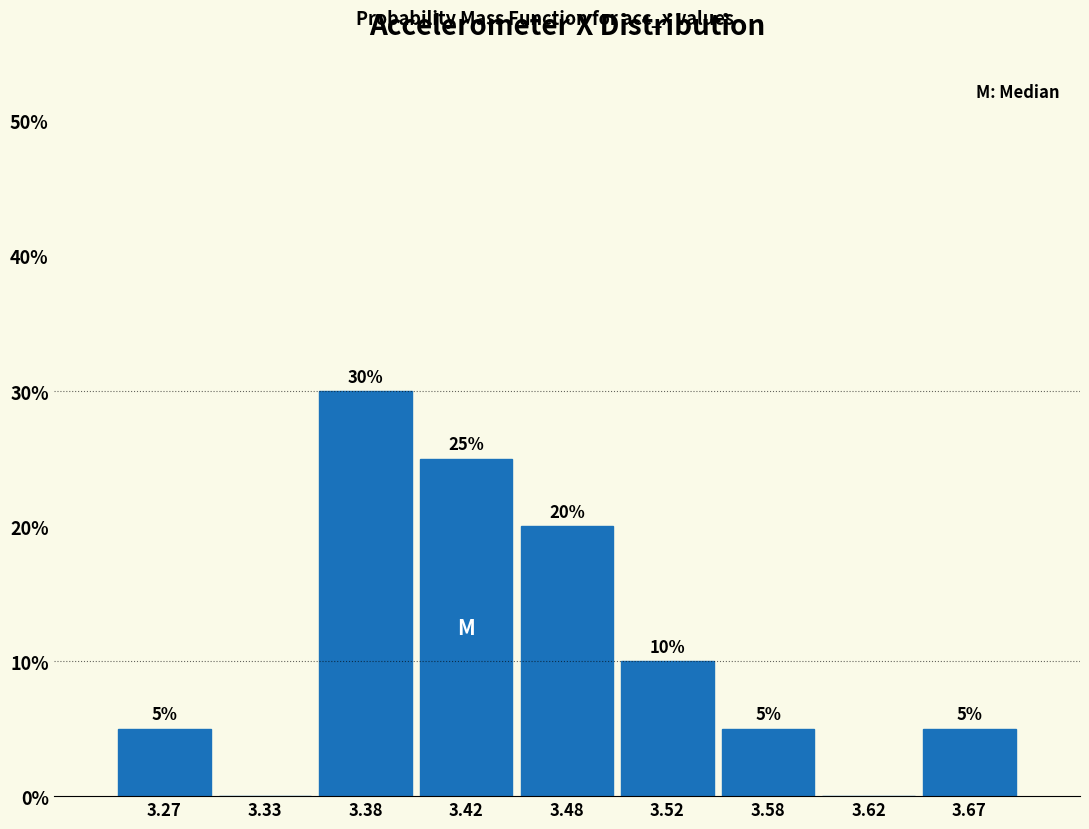

Over which range of the x-axis is the bar tallest?

3.35 to 3.40